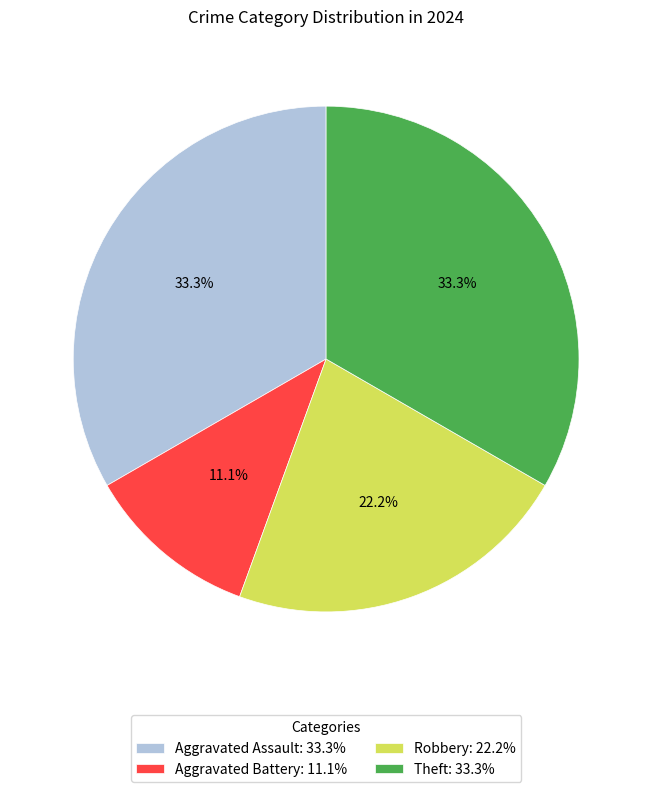

What is the smallest slice in the pie chart?

Aggravated Battery